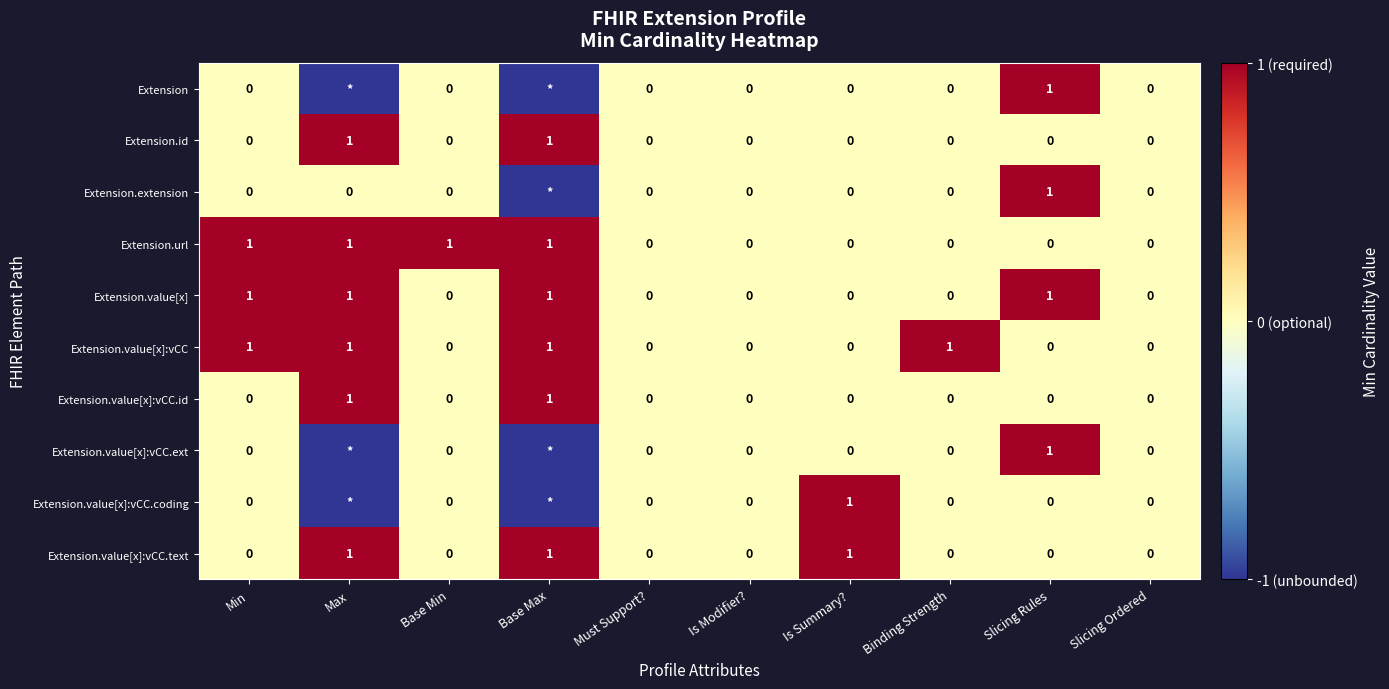

How many data points does each series have?

10